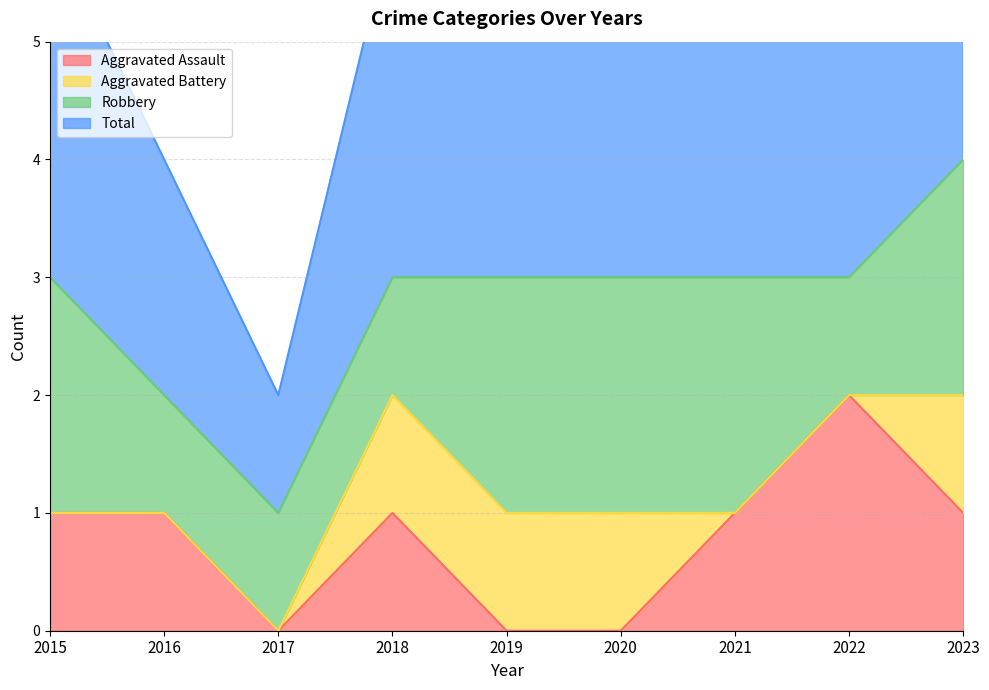

True or false: Total has more than 0 interior local peaks.

False